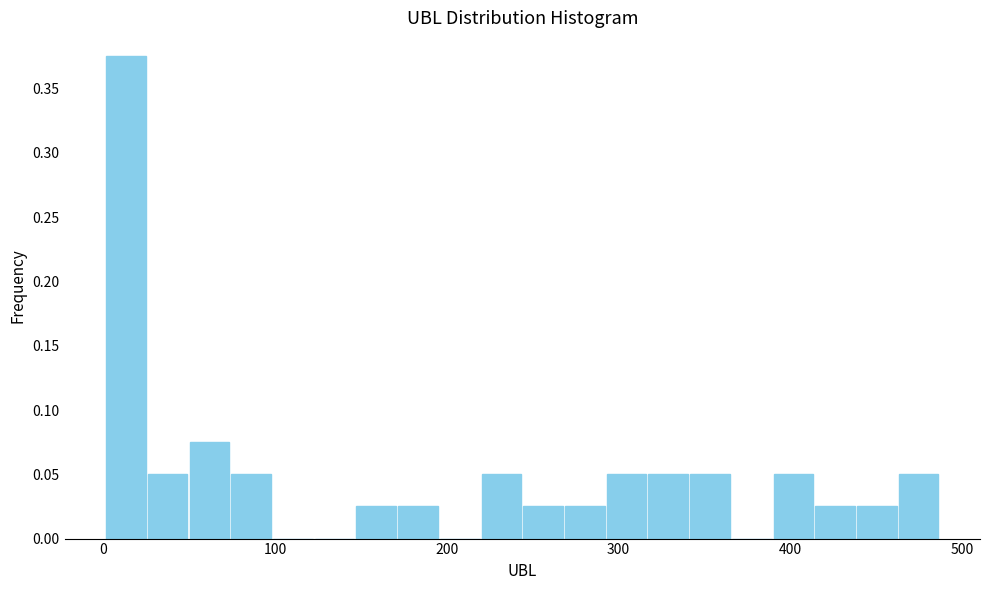

Around what value on the x-axis is the tallest bar? Give the approximate position of its centre, as read against the axis.

10